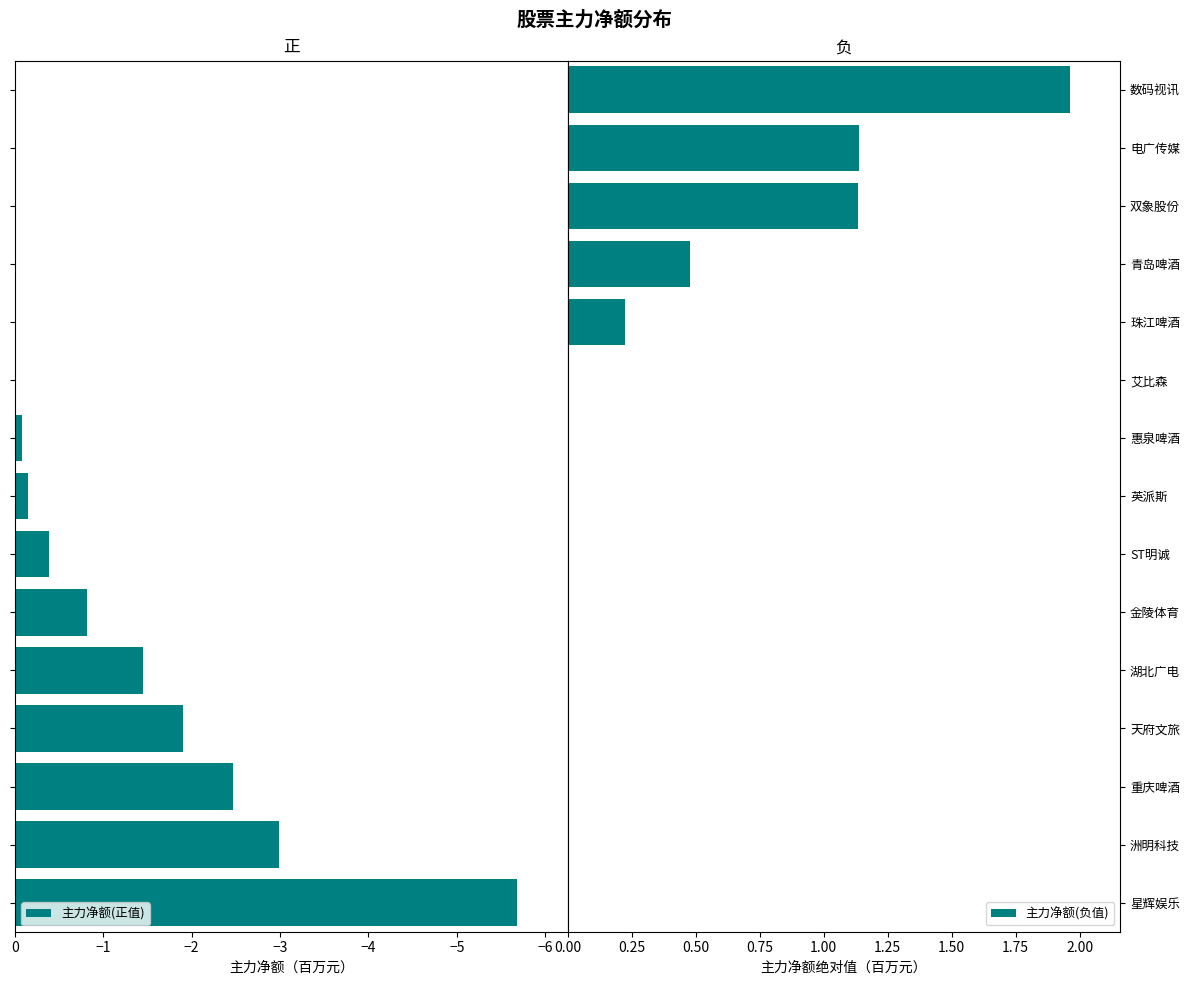

Which category has the highest value in the 主力净额(负值) series?

数码视讯